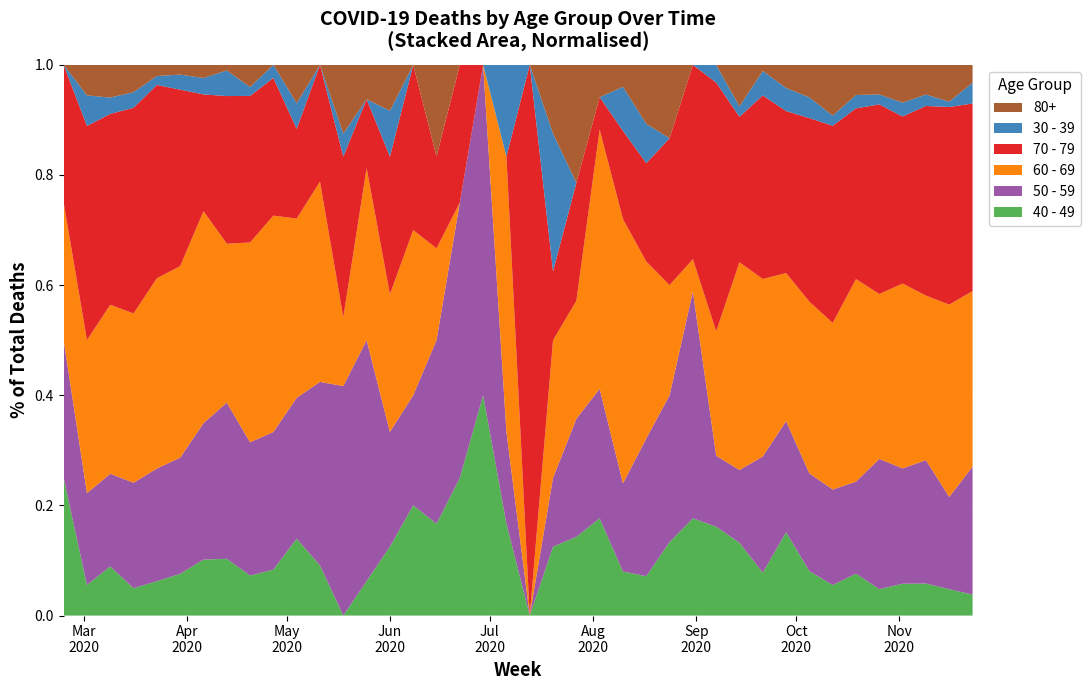

Reading left to right, transcribe all the data shown in this chart.

40 - 49: 1	1	9	21	46	47	34	20	9	7	6	3	0	1	3	2	1	1	2	1	0	1	2	3	2	2	2	3	5	7	7	18	15	15	25	16	16	14	10	7
50 - 59: 1	3	17	81	151	131	83	55	30	21	11	11	10	7	5	2	2	2	3	1	0	1	3	4	4	7	4	7	4	7	19	24	33	47	55	79	58	54	35	43
60 - 69: 1	5	31	130	255	216	129	56	45	33	14	12	3	5	6	3	1	0	0	3	0	2	3	8	12	9	3	1	7	20	29	32	58	82	121	100	93	72	73	59
70 - 79: 1	7	35	158	259	199	71	52	33	21	7	7	7	2	6	3	1	1	0	0	3	1	3	1	4	5	4	6	14	14	30	35	62	97	102	115	84	83	75	63
30 - 39: 0	1	3	12	12	17	10	9	2	2	2	0	1	0	2	0	0	0	0	1	0	2	0	0	2	2	0	0	1	1	4	5	7	5	8	6	7	5	2	7
80+: 0	1	6	21	15	11	8	2	5	0	3	0	3	1	2	0	1	0	0	0	0	1	3	1	1	3	2	0	0	4	1	5	11	25	18	18	19	13	14	6